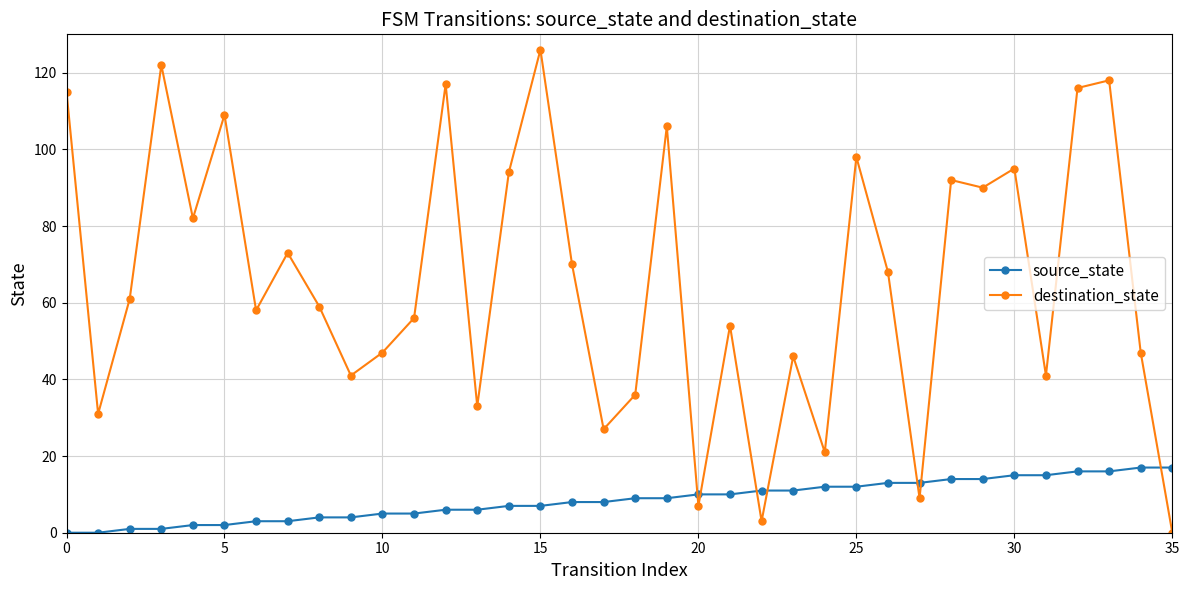

Which series has the largest total across all categories?

destination_state